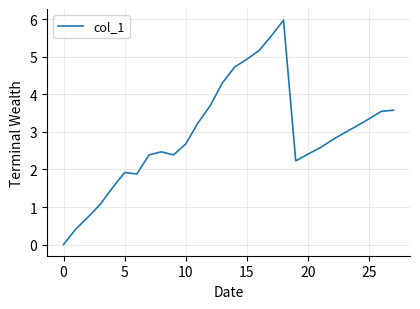

What is the difference between the maximum and minimum values?

6.0